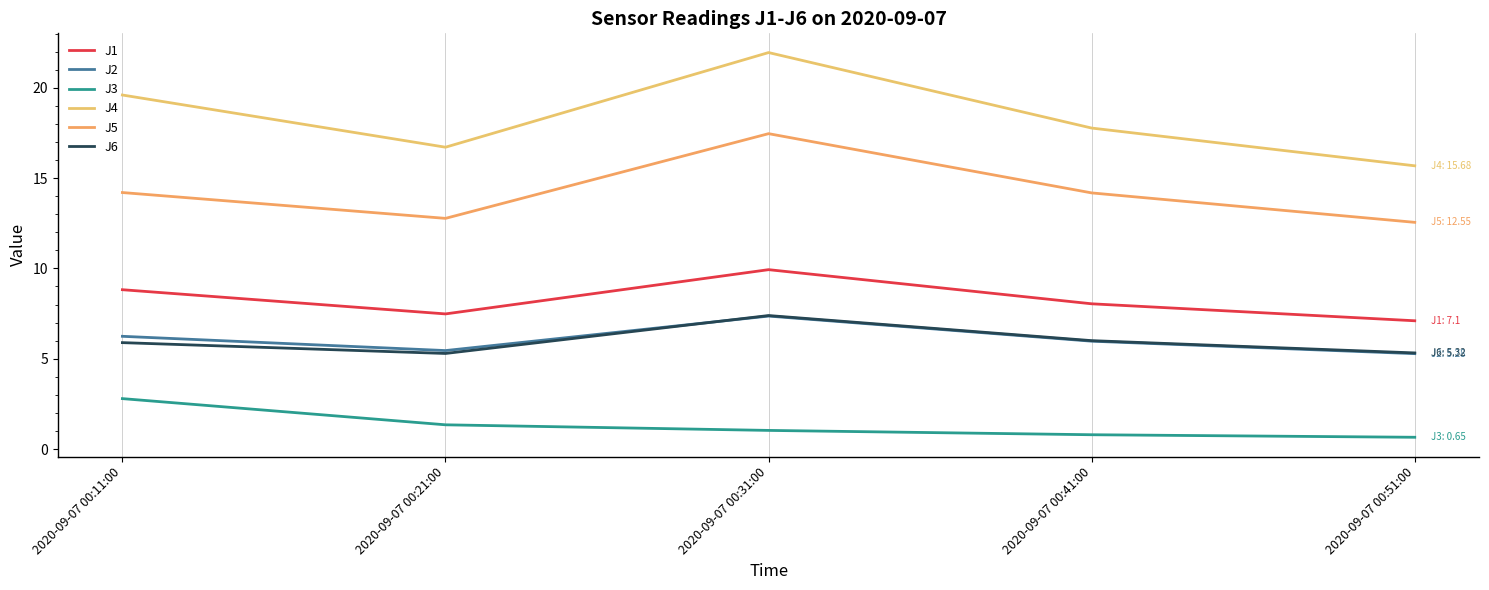

Rank the categories by J4 value from lowest to highest.

2020-09-07 00:51:00, 2020-09-07 00:21:00, 2020-09-07 00:41:00, 2020-09-07 00:11:00, 2020-09-07 00:31:00